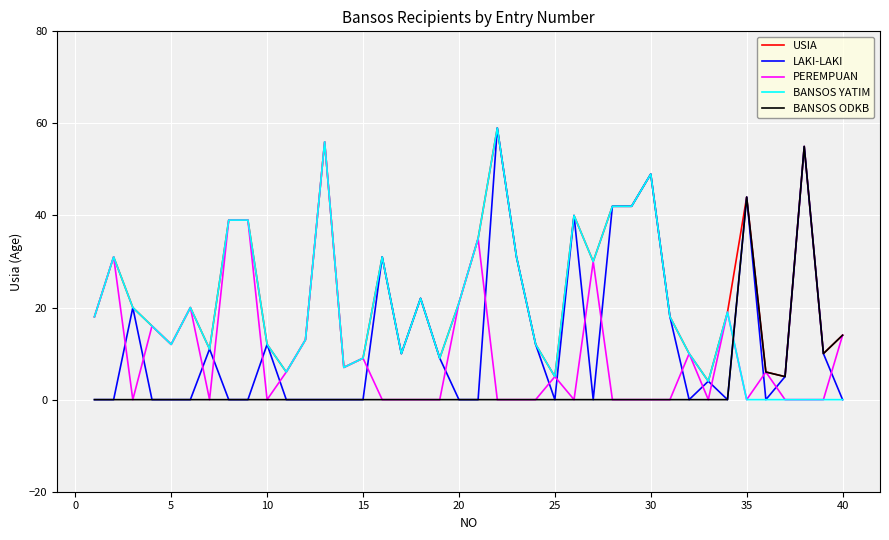

Which series ends up on top after the final intersection of PEREMPUAN and LAKI-LAKI?

PEREMPUAN